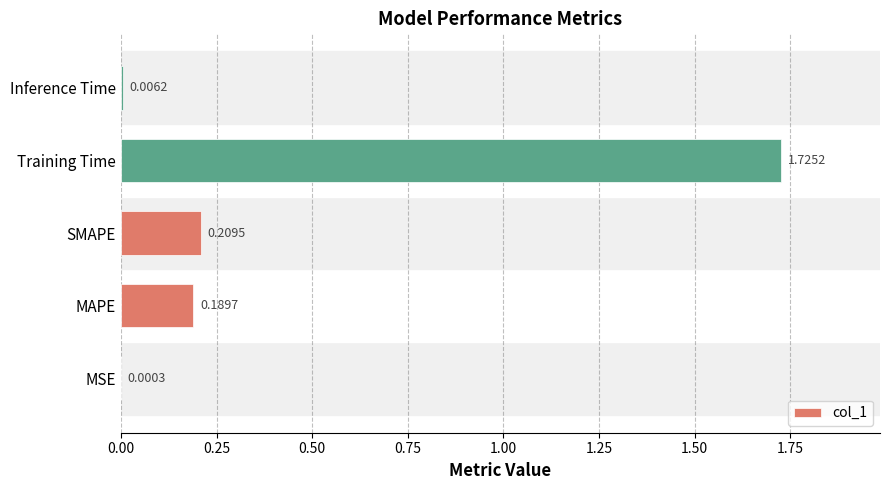

At which label is the value closest to 0?

MSE